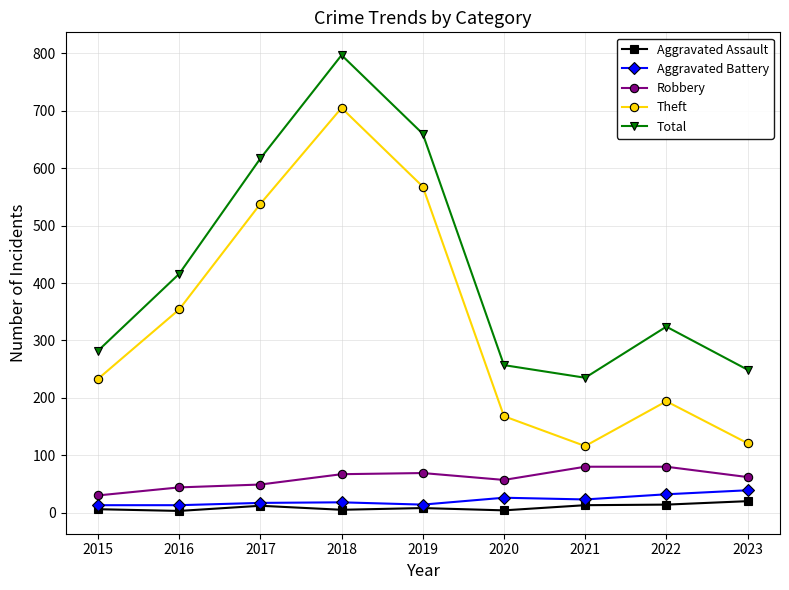

What is the highest value of the Aggravated Assault series?

20